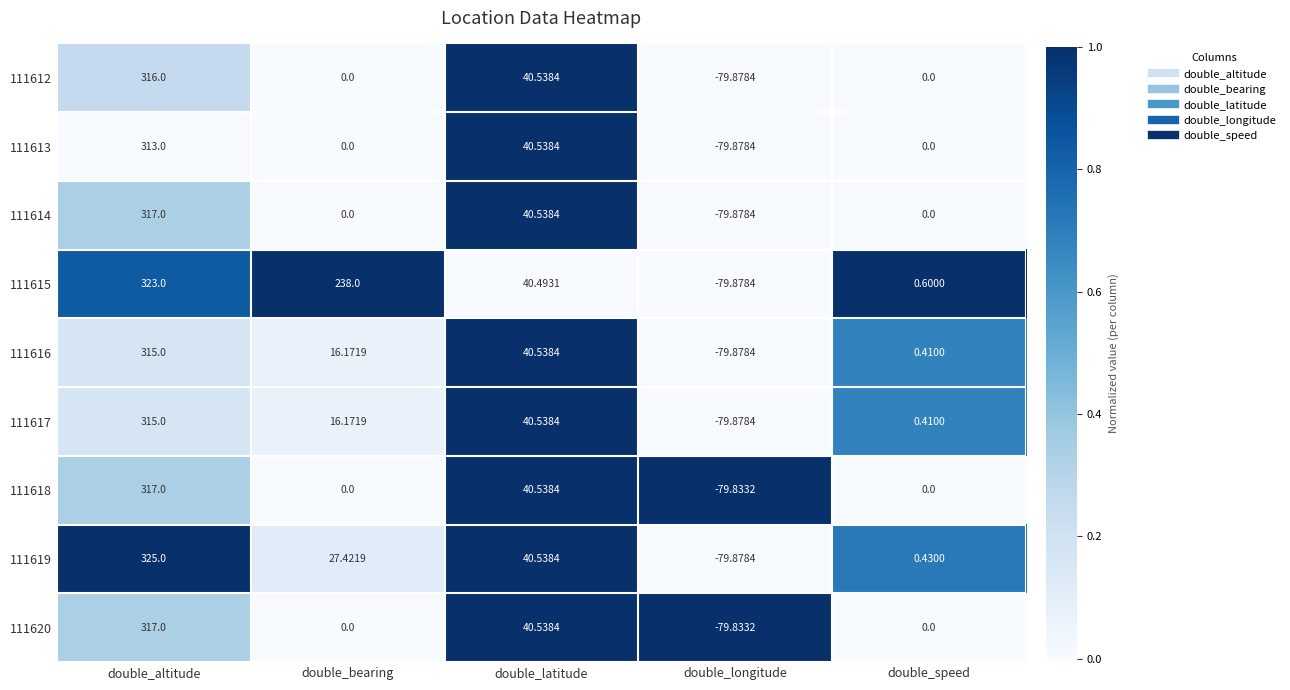

At which category is the sum across all series the highest?

double_altitude